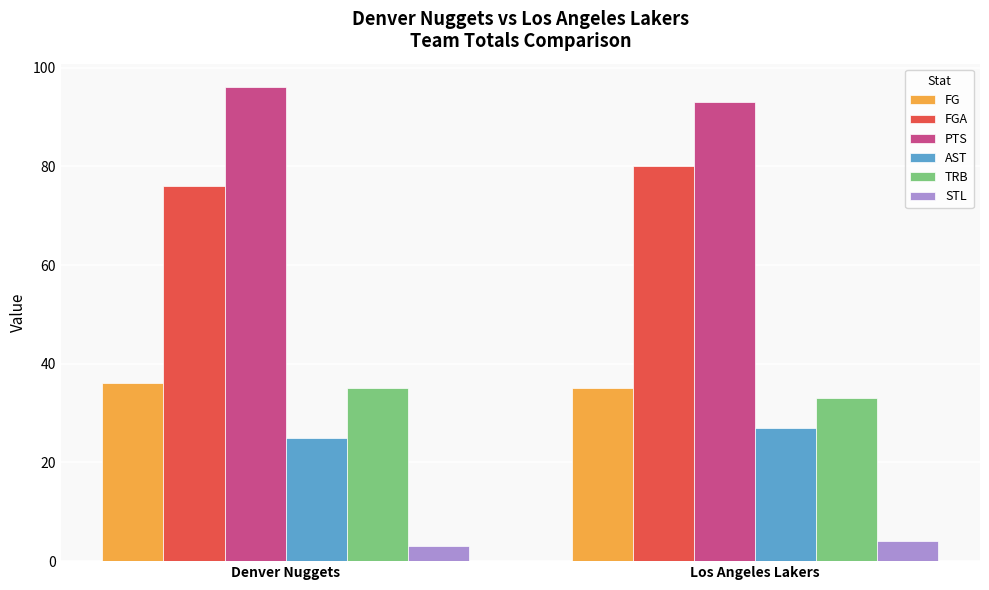

What is the minimum value for TRB?

33